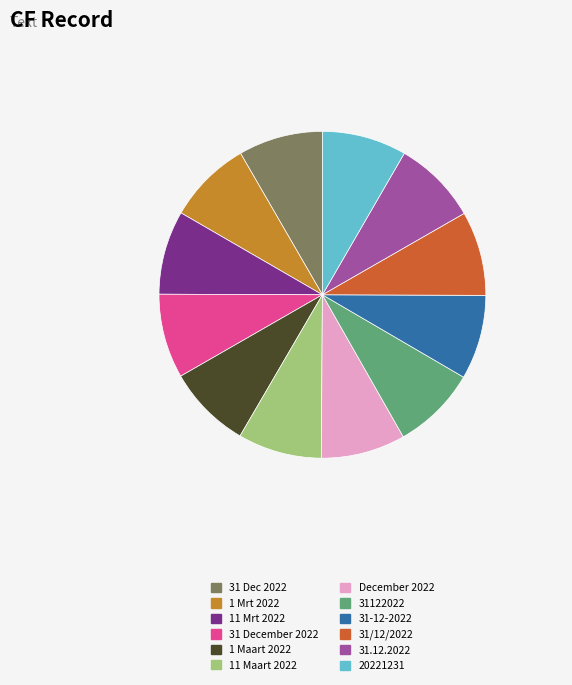

Is the sum of 31 Dec 2022 and 31.12.2022 greater than half?

No